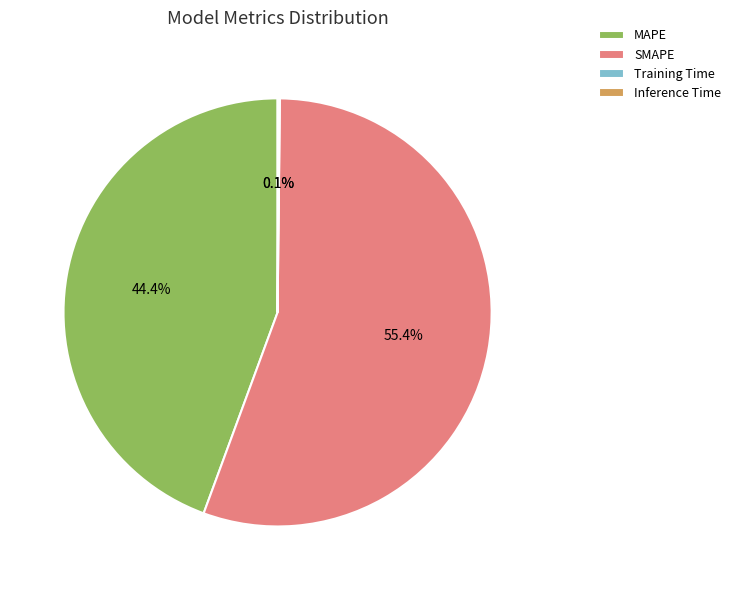

Which slice is the largest?

SMAPE